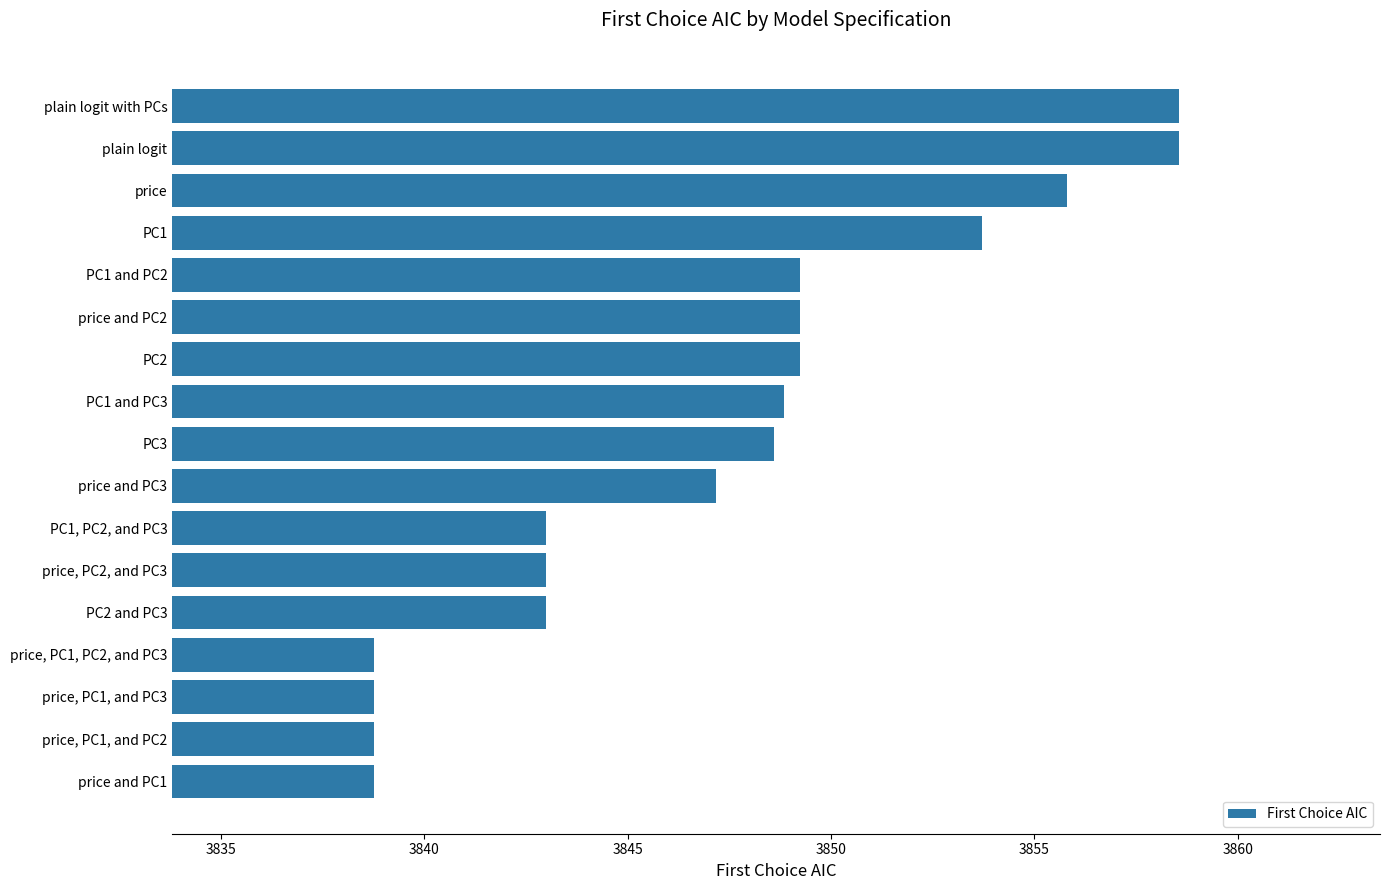

How many bars are there in total?

17